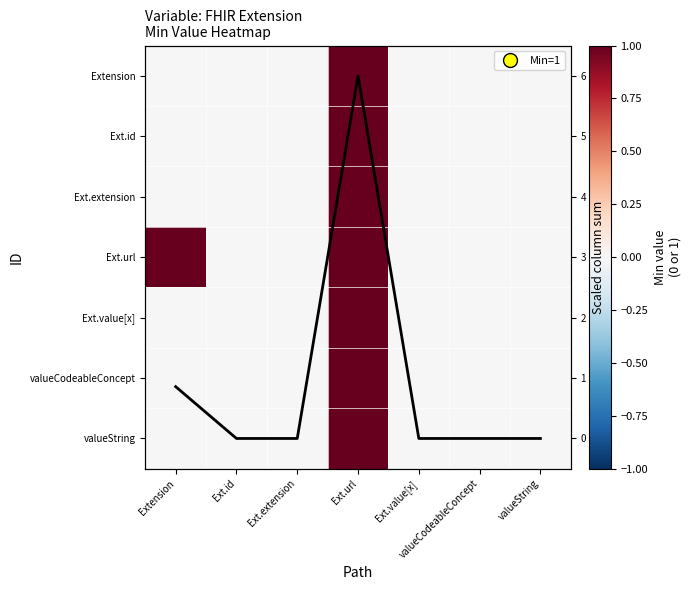

True or false: Ext.id has a value of 0.6 at Ext.url.

False